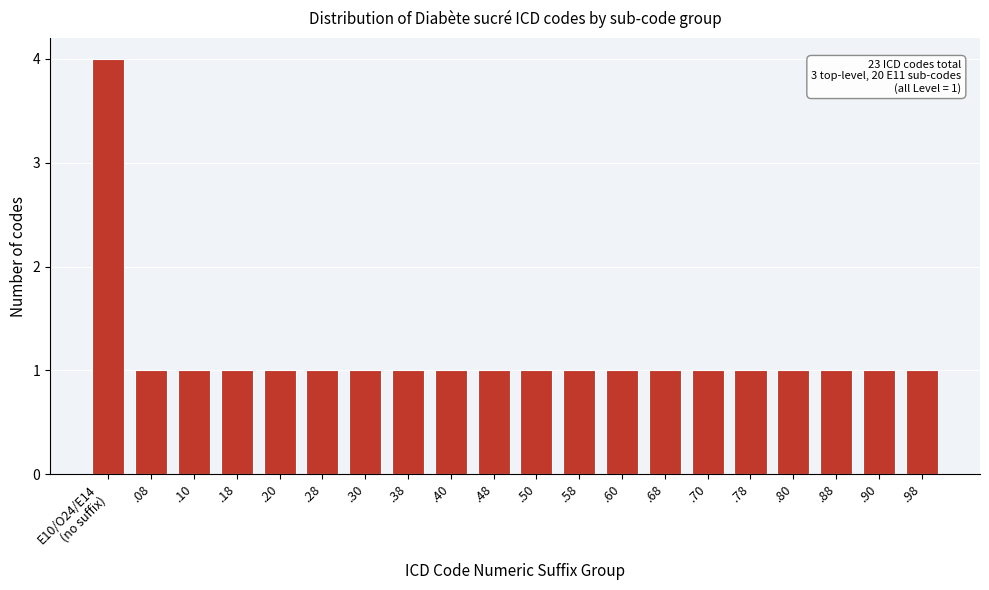

Reading right to left, transcribe all the data shown in this chart.

1	1	1	1	1	1	1	1	1	1	1	1	1	1	1	1	1	1	1	4